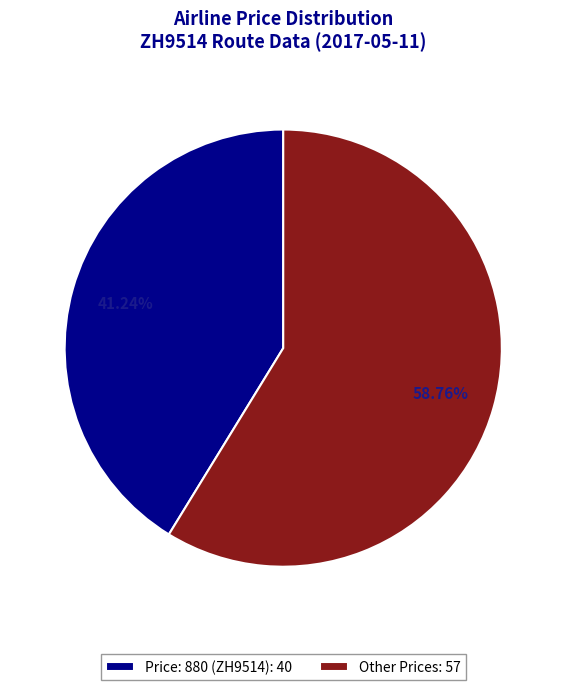

Does Other Prices: 57 account for over 50% of the chart?

Yes